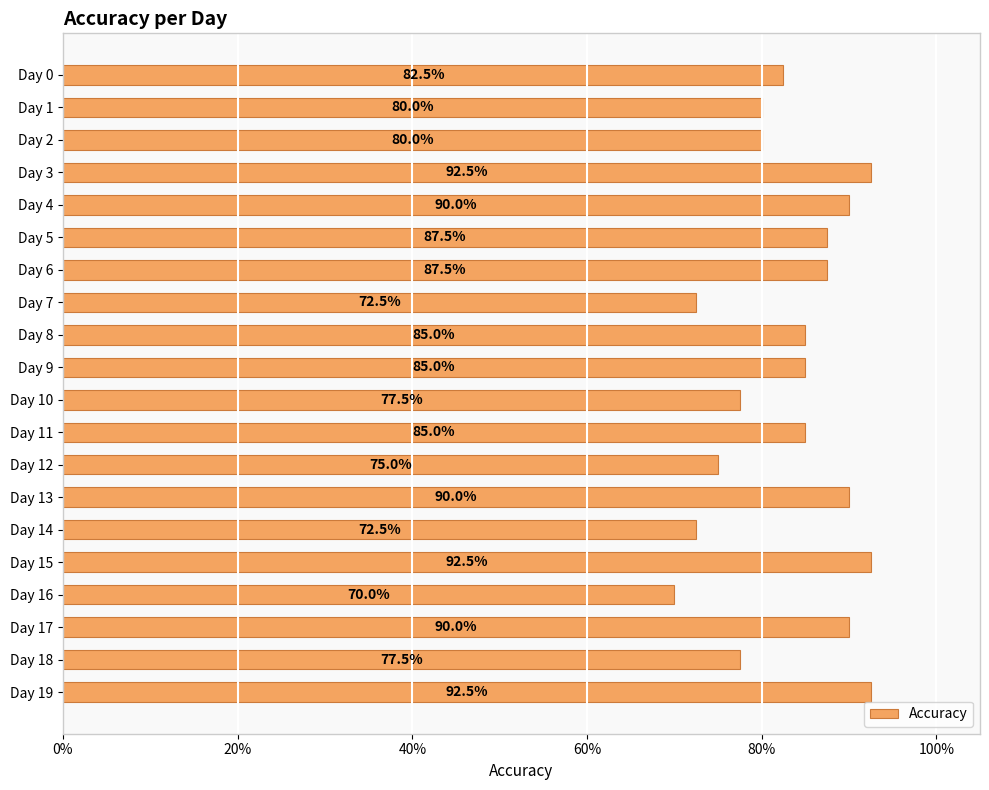

How many values are between 0 and 1?

20